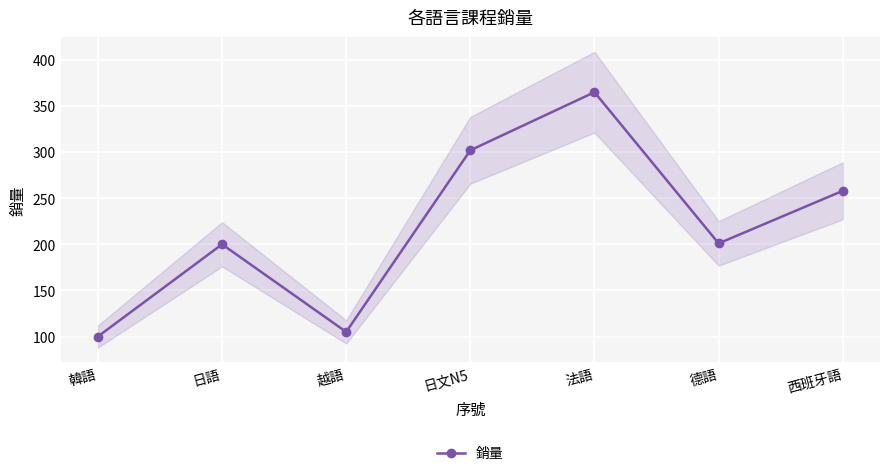

Where is the first local minimum?

越語